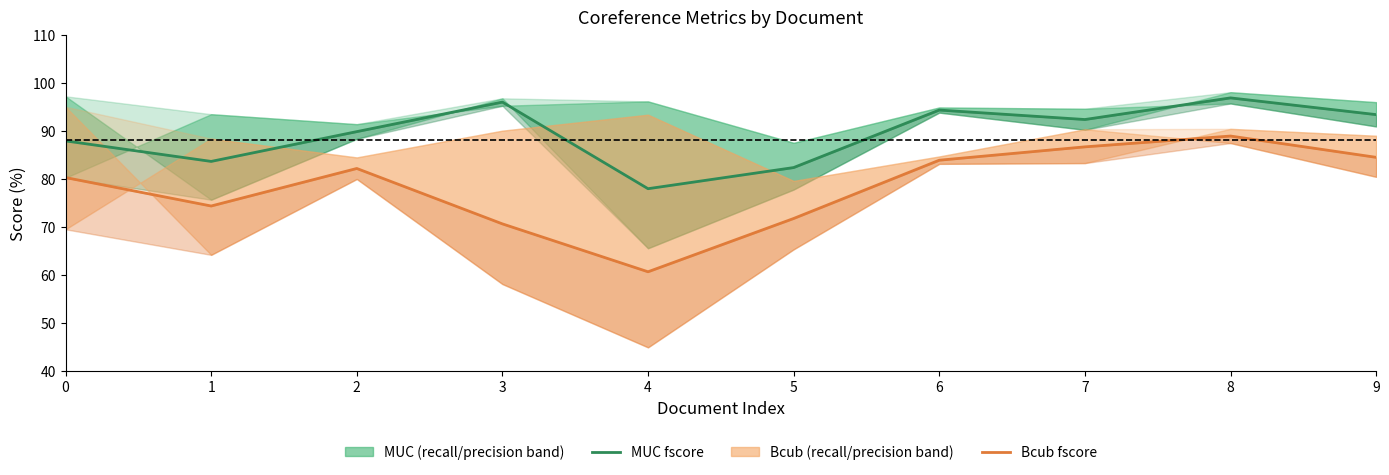

Where is the first local maximum for Bcub fscore?

2